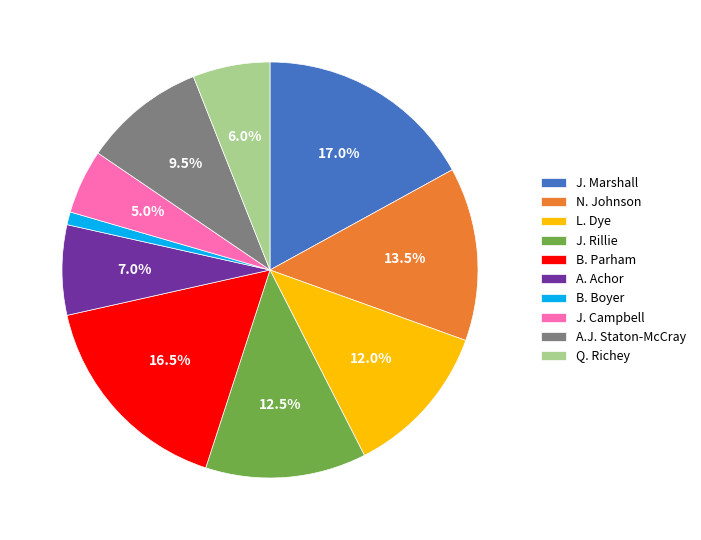

Which category has the biggest portion of the pie?

J. Marshall